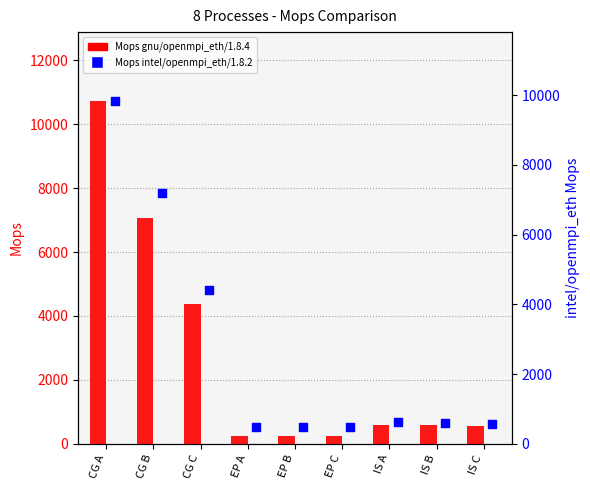

Is the value of gnu/openmpi_eth/1.8.4 (Mops) at IS B greater than the value of intel/openmpi_eth/1.8.2 (Mops) at EP C?

Yes